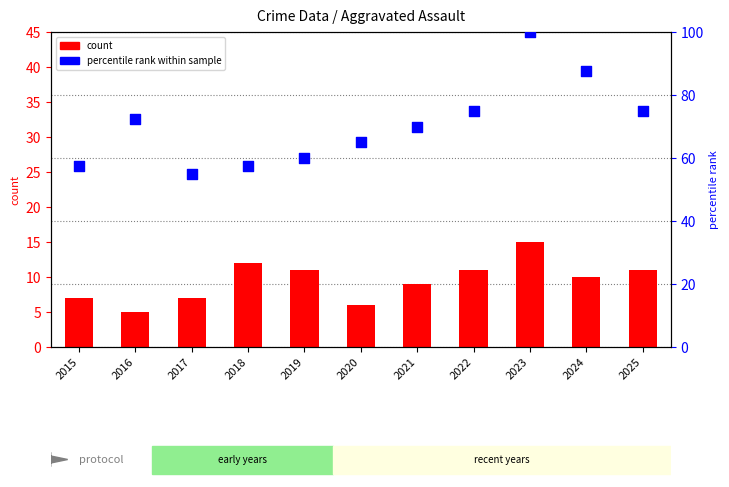

At how many categories does at least one series exceed 81?

2